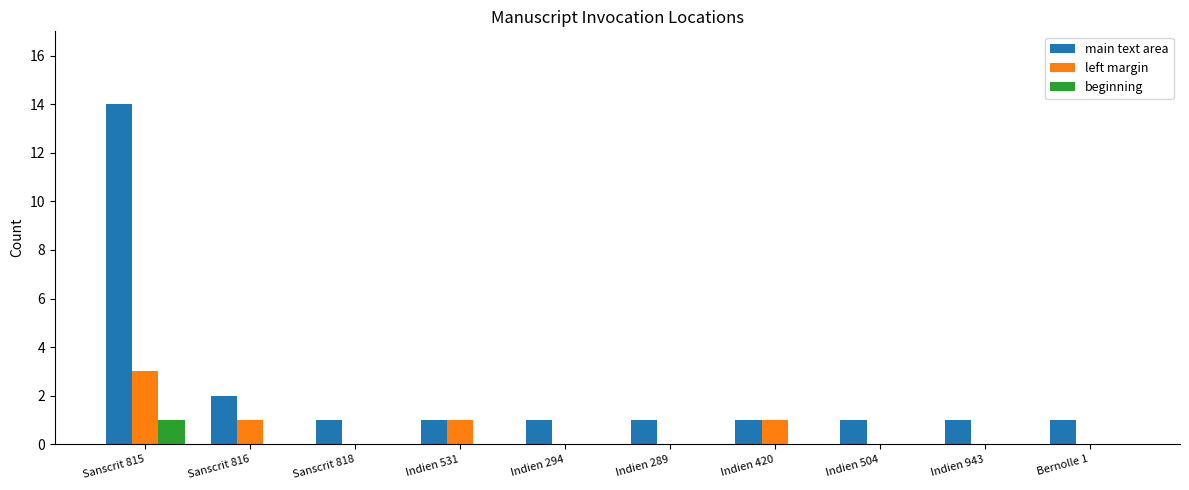

At which label is main text area closest to 7?

Sanscrit 816